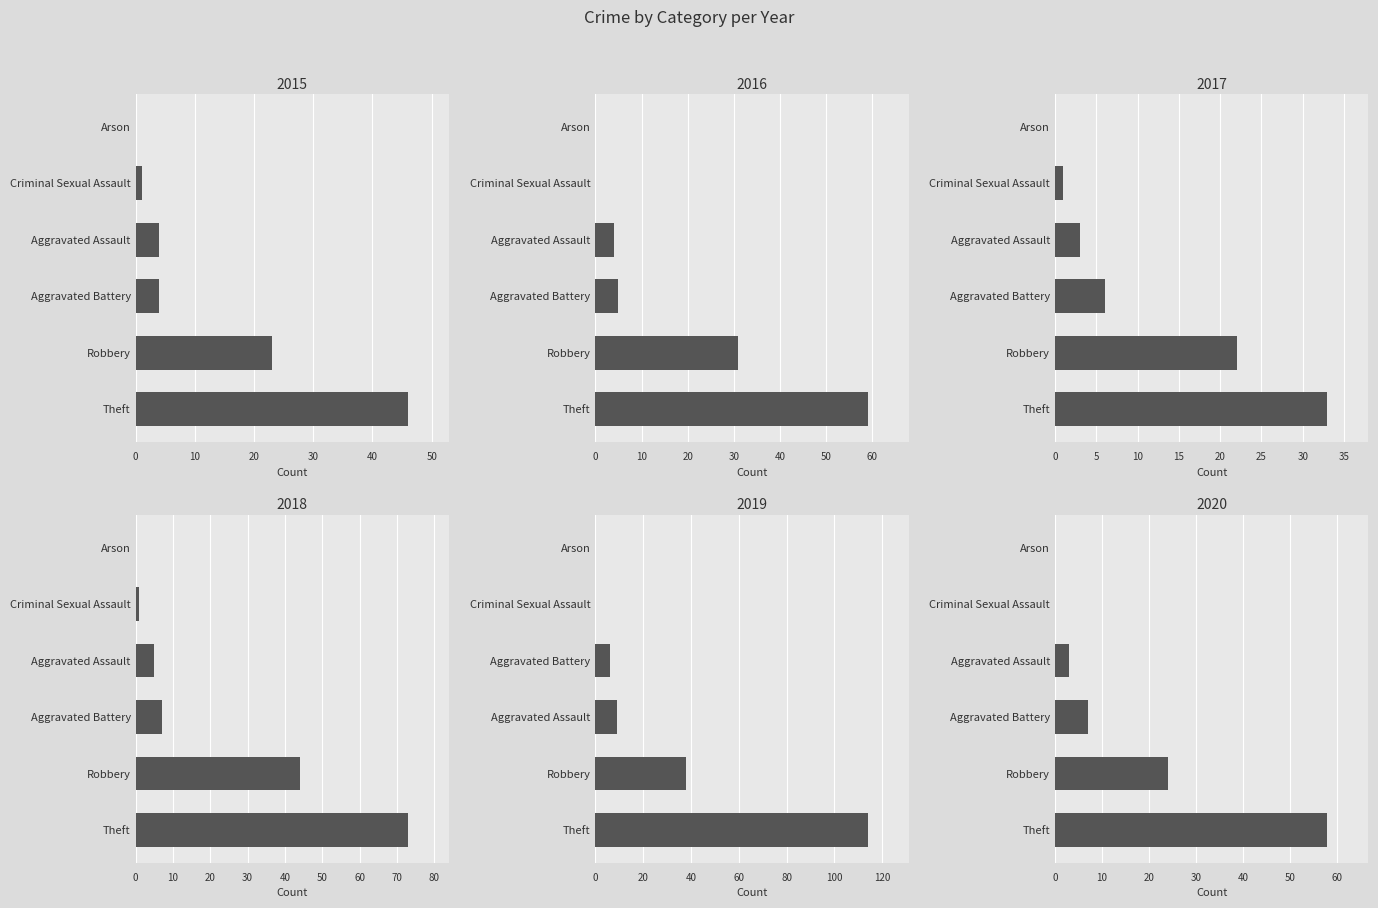

What is the sum of the 2020 values at Theft and Aggravated Assault?

61